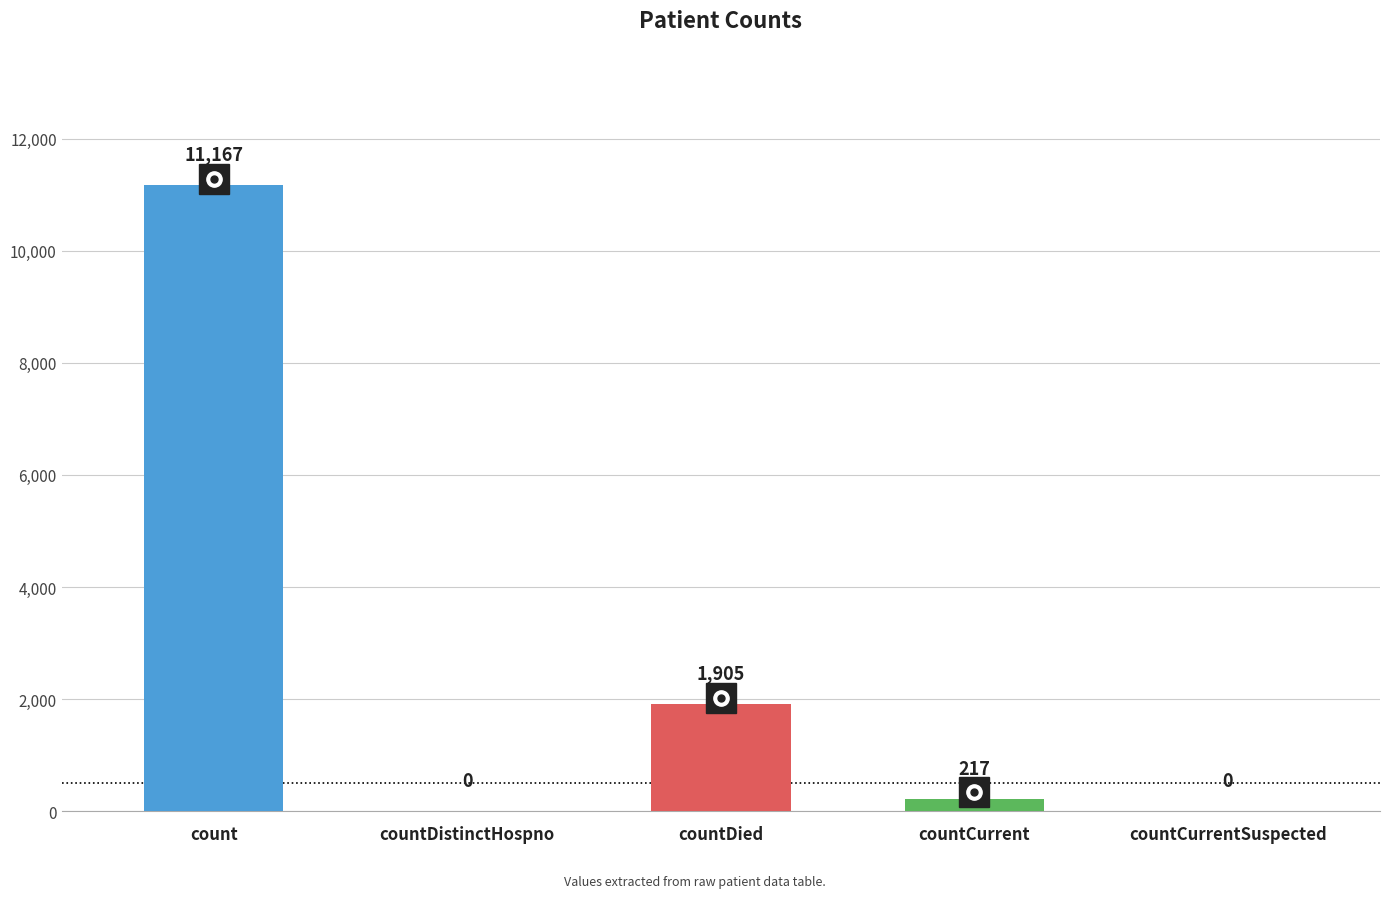

The chart shows a value of 5284 at countCurrentSuspected. True or false?

False